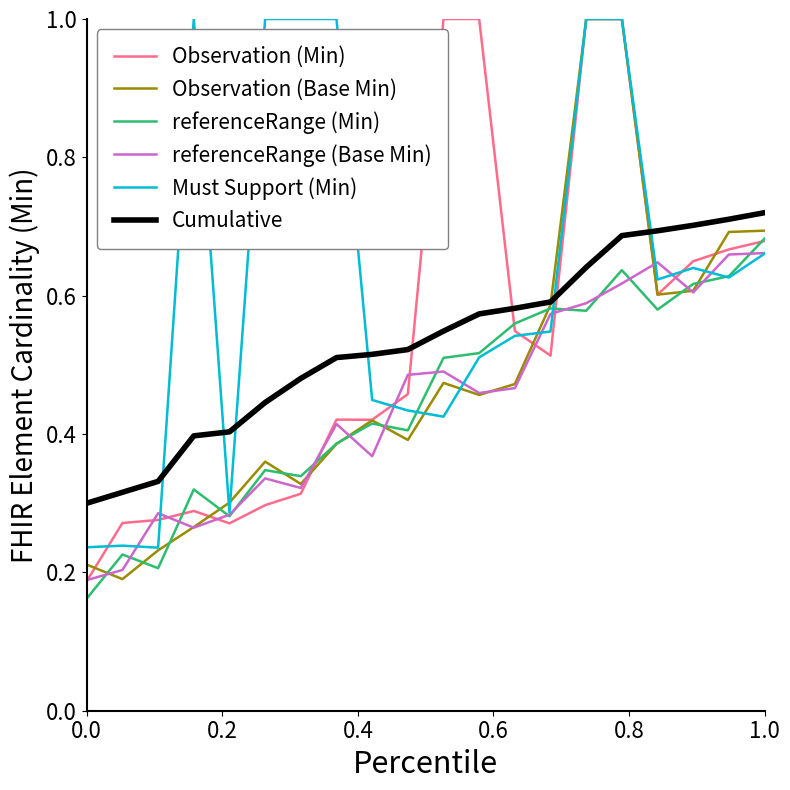

True or false: Must Support (Min) and Cumulative intersect in this chart.

True